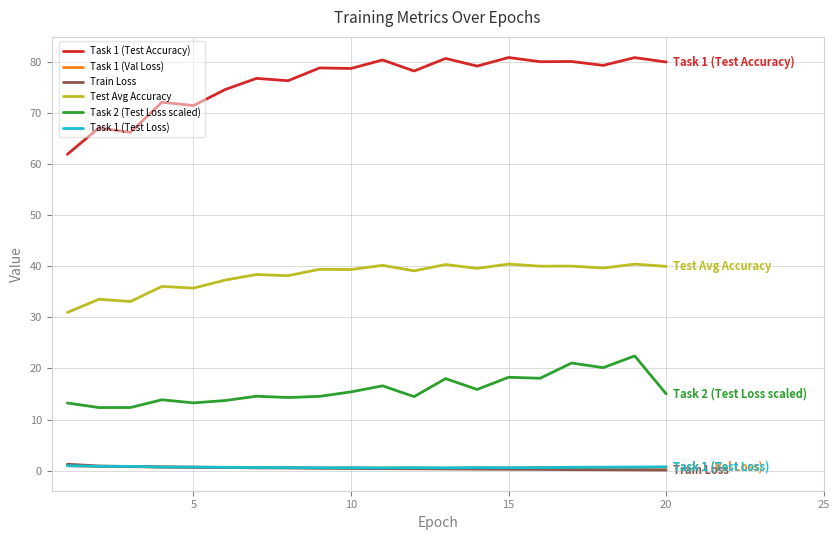

Which series has the largest range (max minus min)?

Task 1 (Test Accuracy)